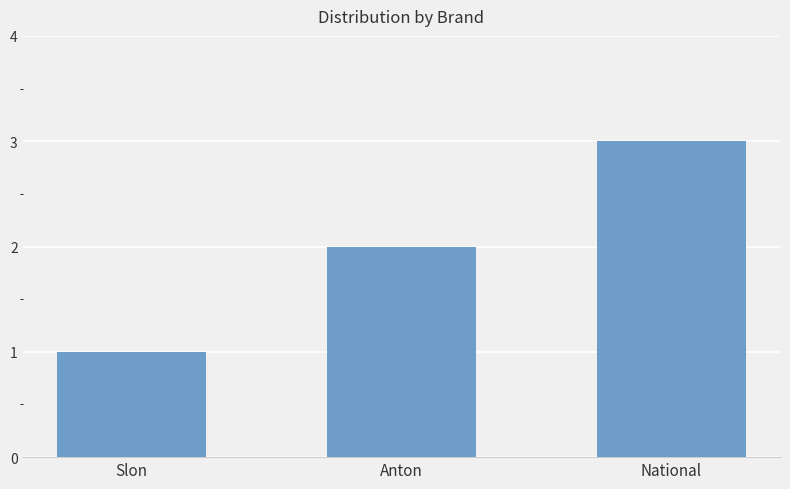

Reading left to right, transcribe all the data shown in this chart.

Slon=1	Anton=2	National=3